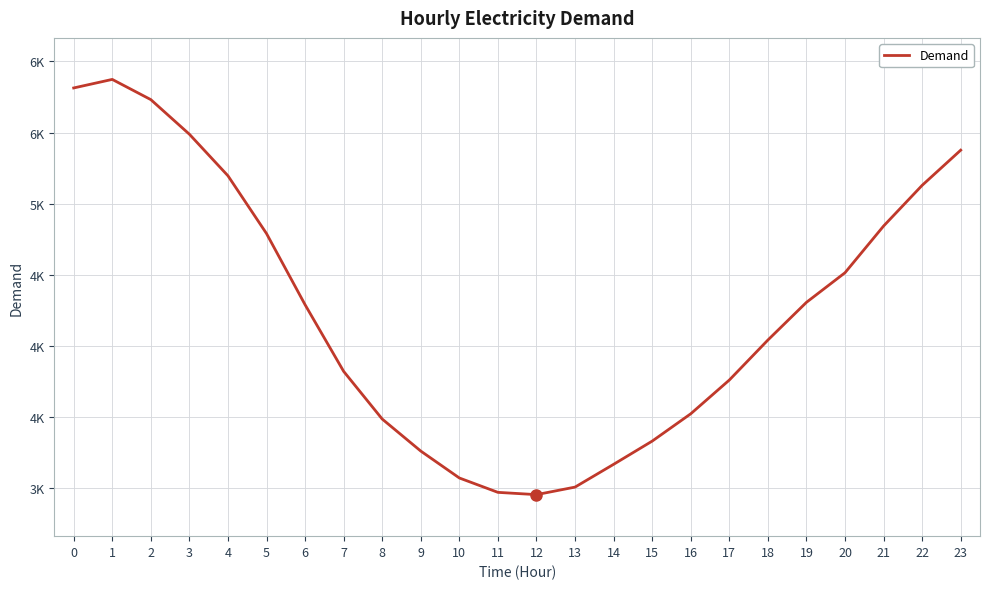

The value at 15 is 3332. True or false?

True